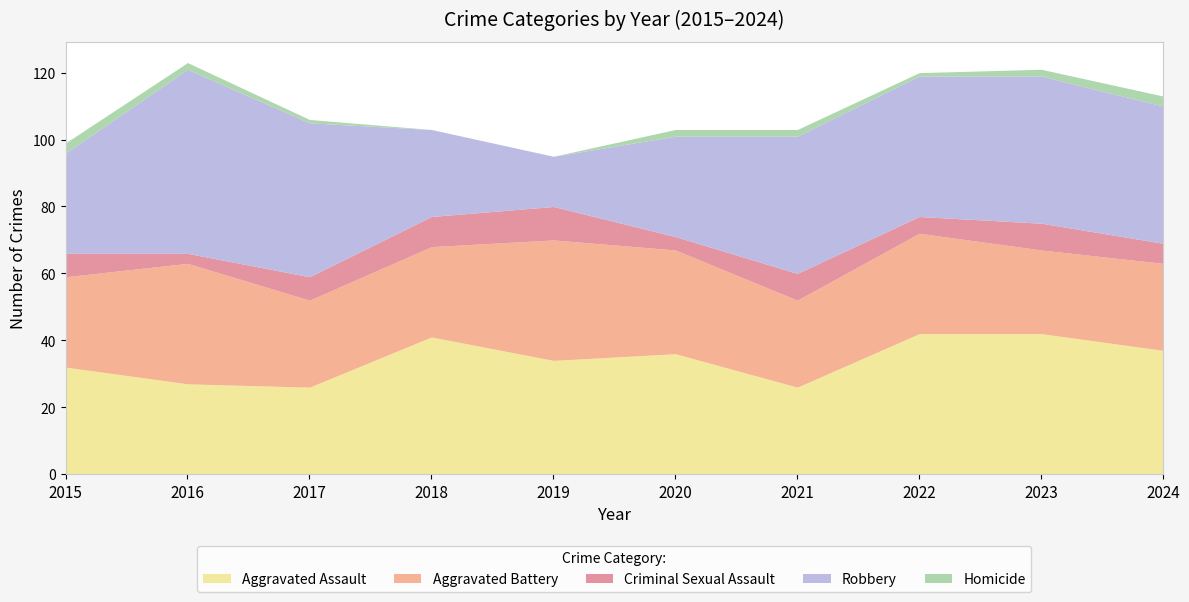

Reading right to left, transcribe all the data shown in this chart.

Aggravated Assault: 37	42	42	26	36	34	41	26	27	32
Aggravated Battery: 26	25	30	26	31	36	27	26	36	27
Criminal Sexual Assault: 6	8	5	8	4	10	9	7	3	7
Robbery: 41	44	42	41	30	15	26	46	55	30
Homicide: 3	2	1	2	2	0	0	1	2	3